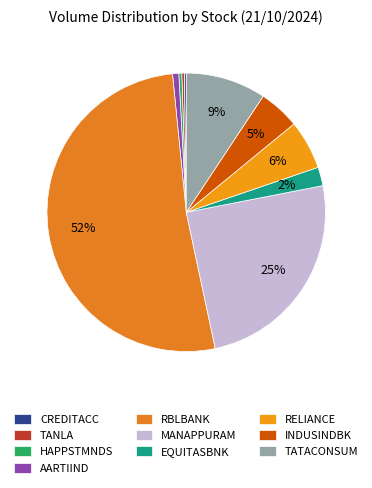

How many slices are in this pie chart?

10